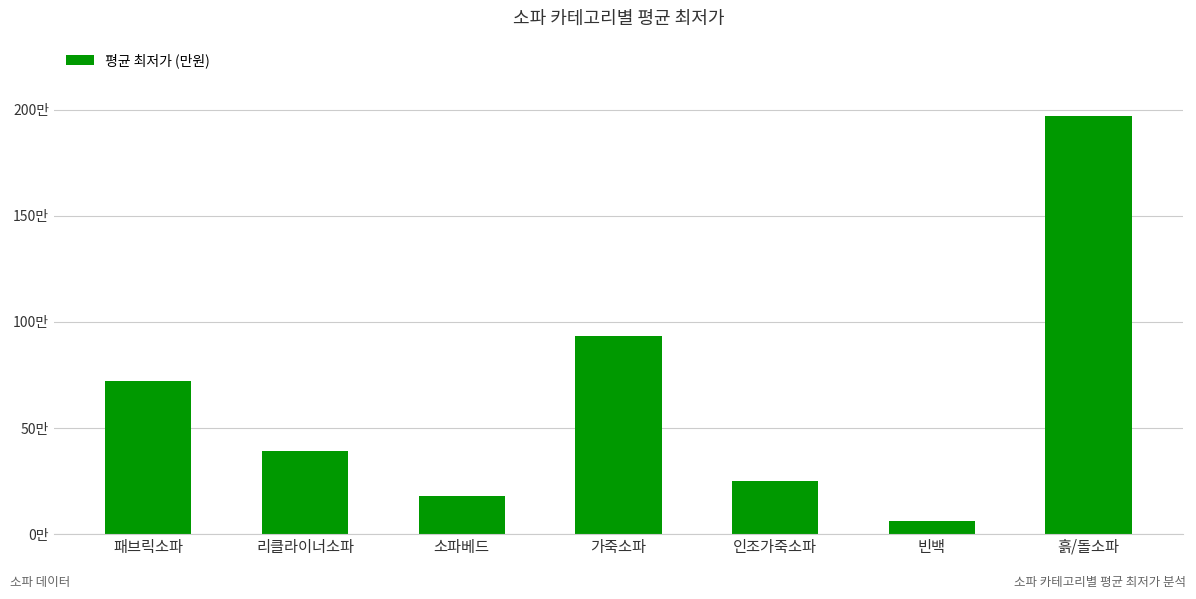

Does the chart contain any negative values?

No